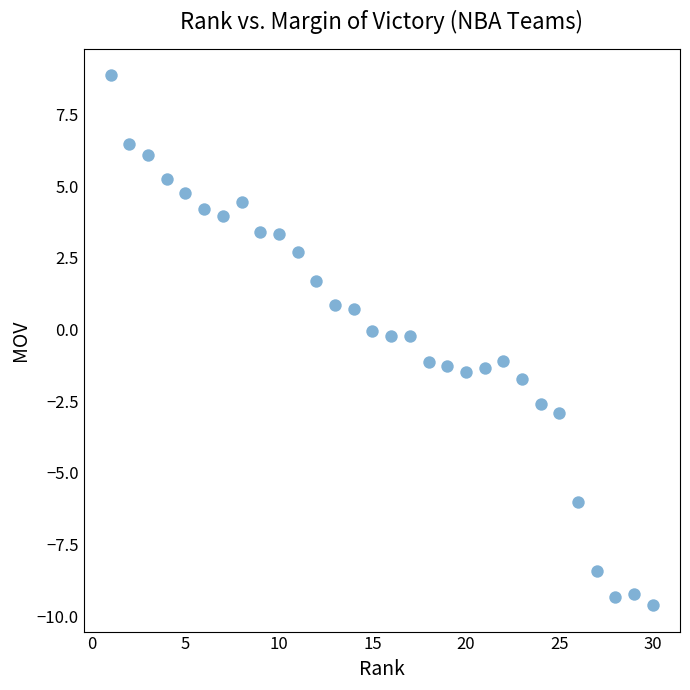

What is the range of X values (max minus min)?

29.0